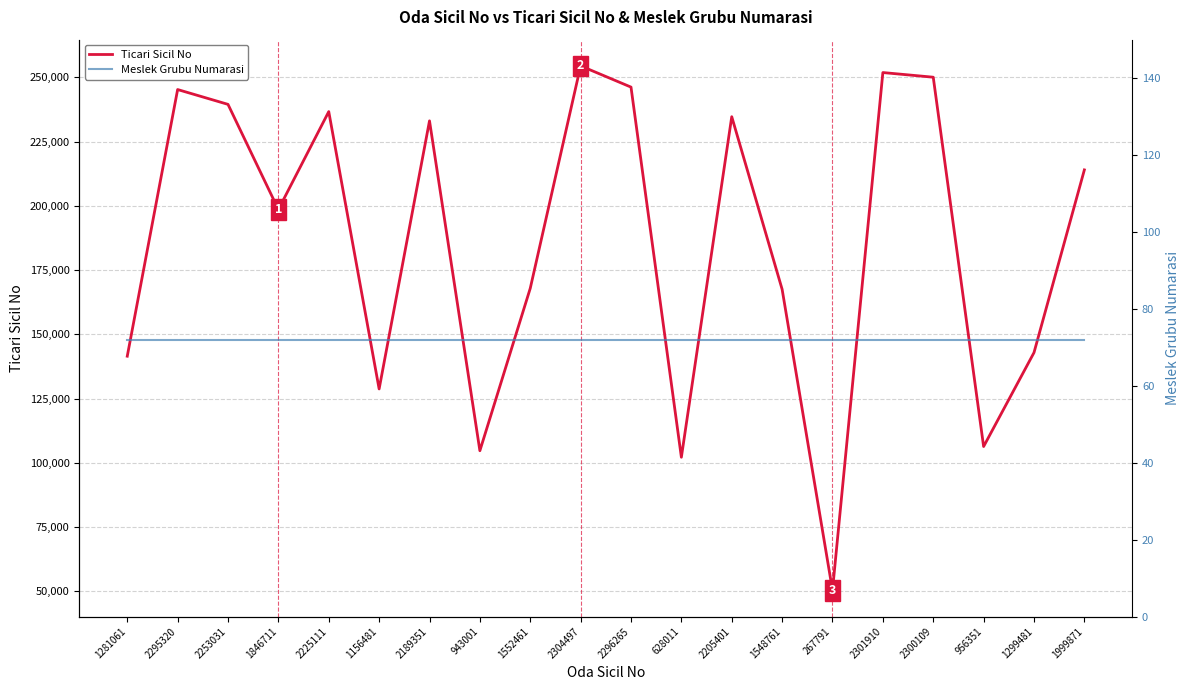

At which label is Meslek Grubu Numarasi closest to 72?

1281061